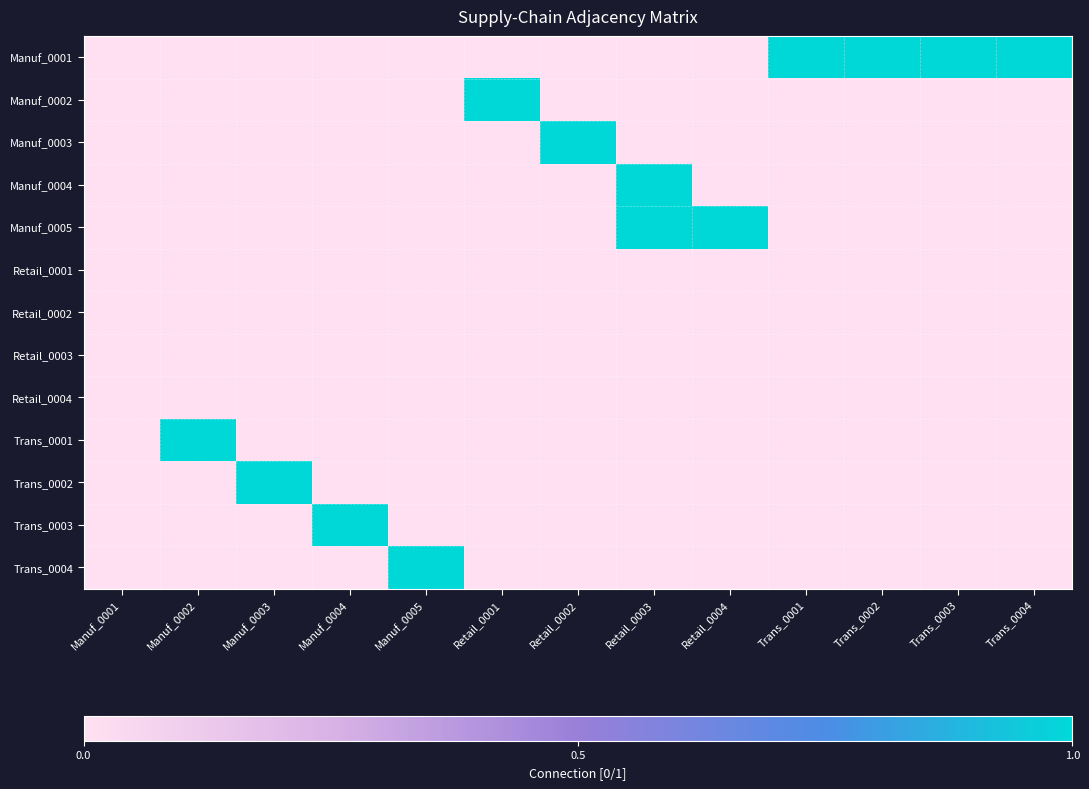

Which series has the largest total across all categories?

Manuf_0001